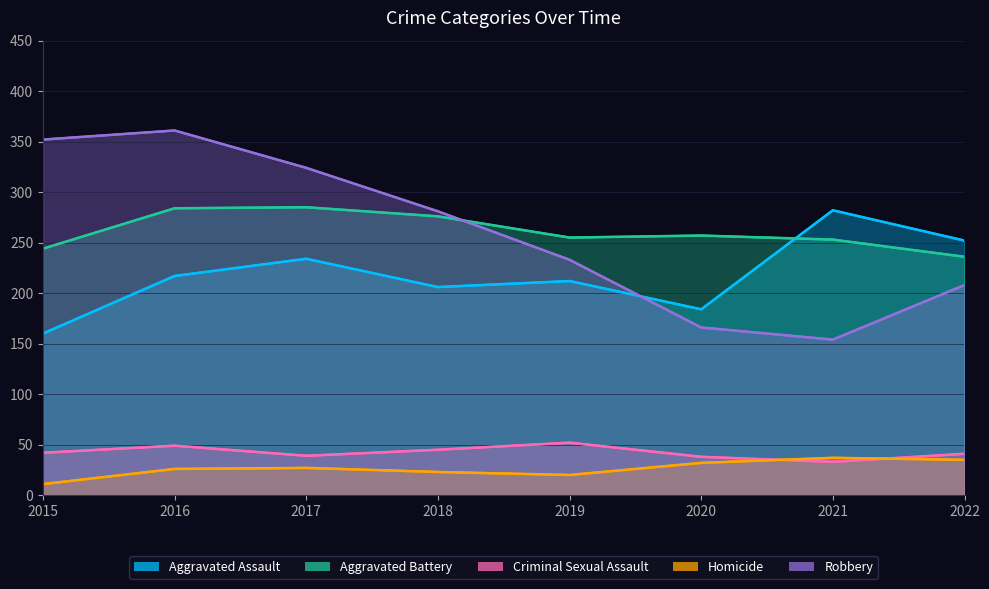

How many values in the Homicide series exceed 27?

3